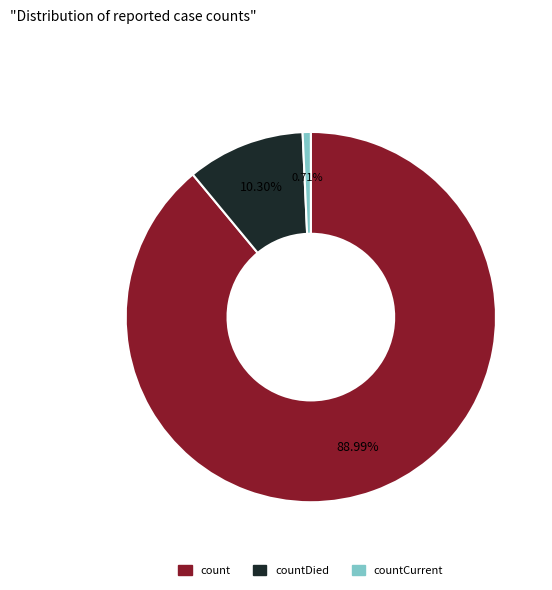

Does any single category account for the majority?

Yes